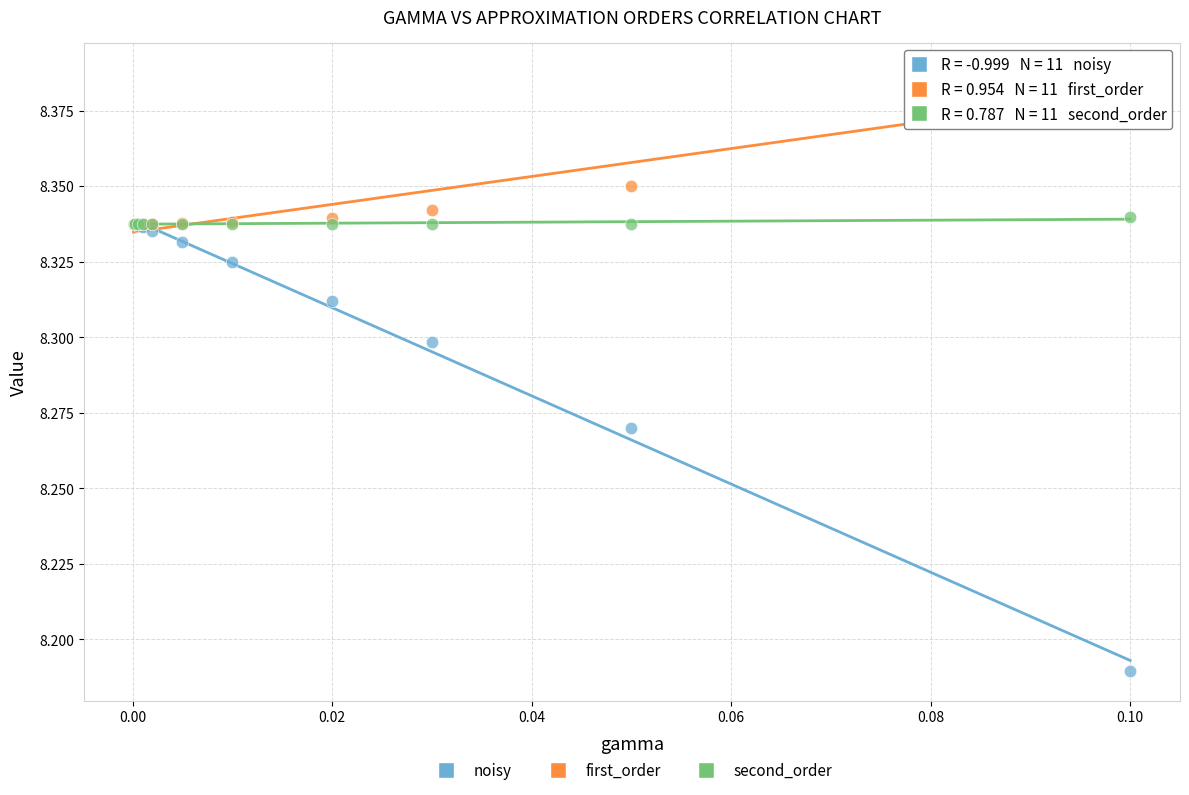

What are all the series names shown in the legend?

noisy, first_order, second_order